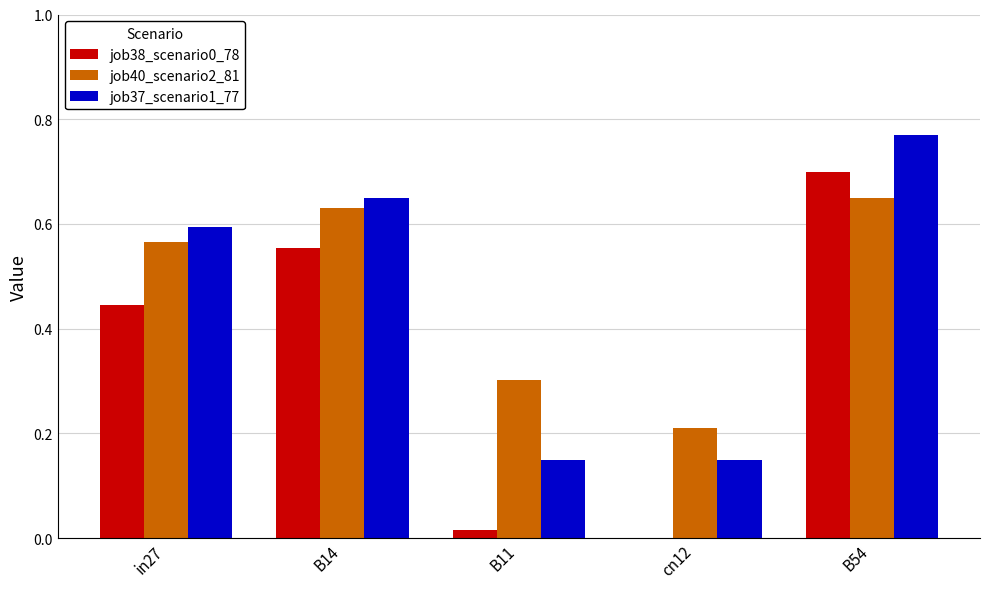

At which category is the sum across all series the highest?

B54